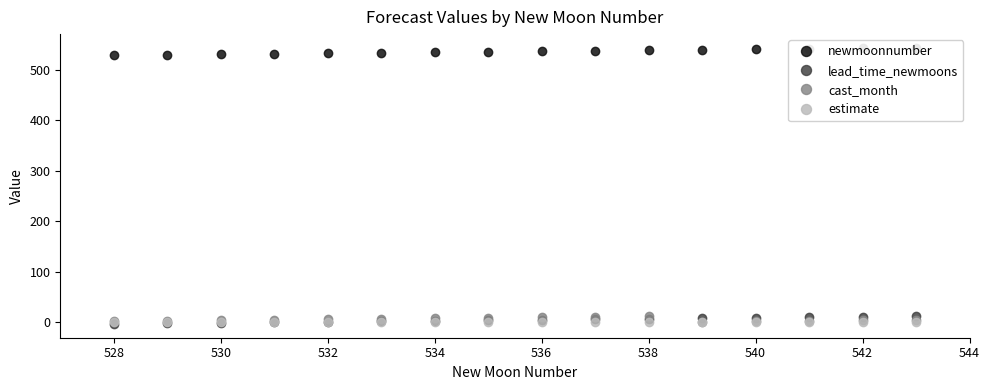

Between 536 and 14, which series saw the biggest shift?

newmoonnumber